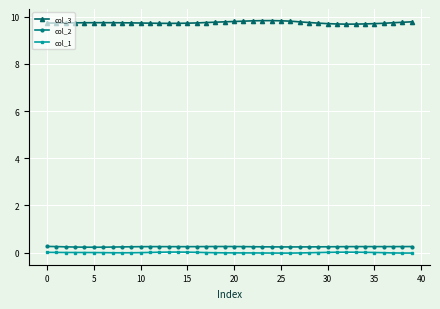

What is the maximum value for col_2?

0.3